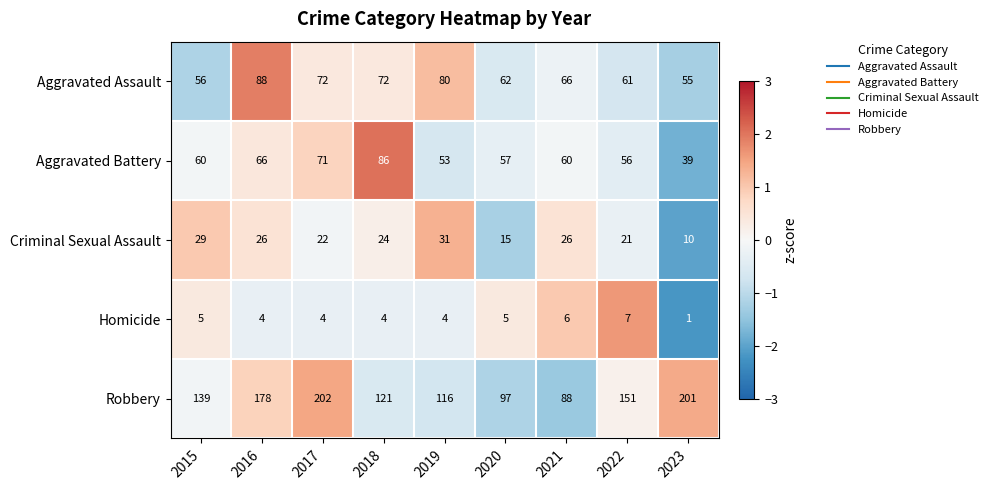

What is the difference between the Robbery values at 2016 and 2019?

62